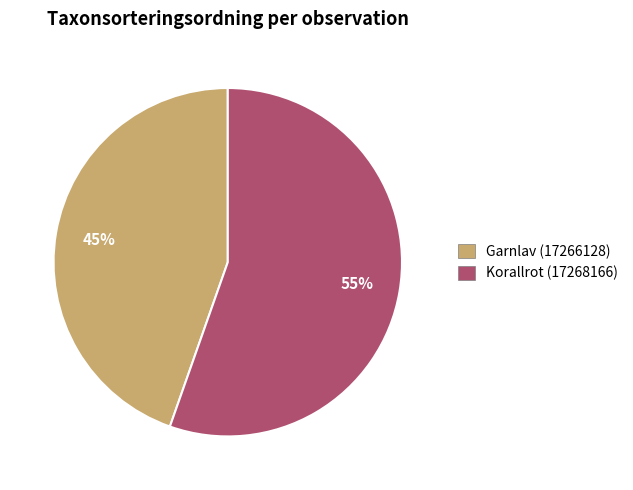

How many segments does this pie chart have?

2